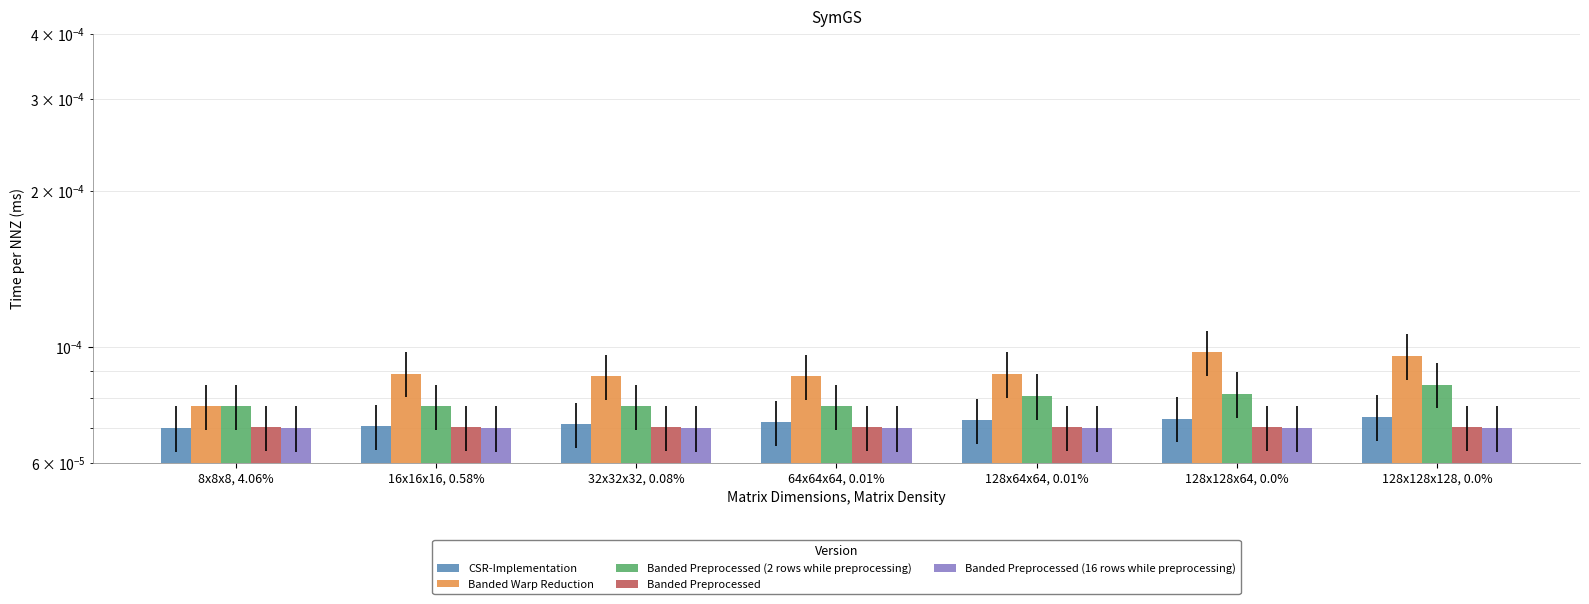

Is it true that Banded Preprocessed (16 rows while preprocessing) equals 0.0 at 16x16x16, 0.58%?

False